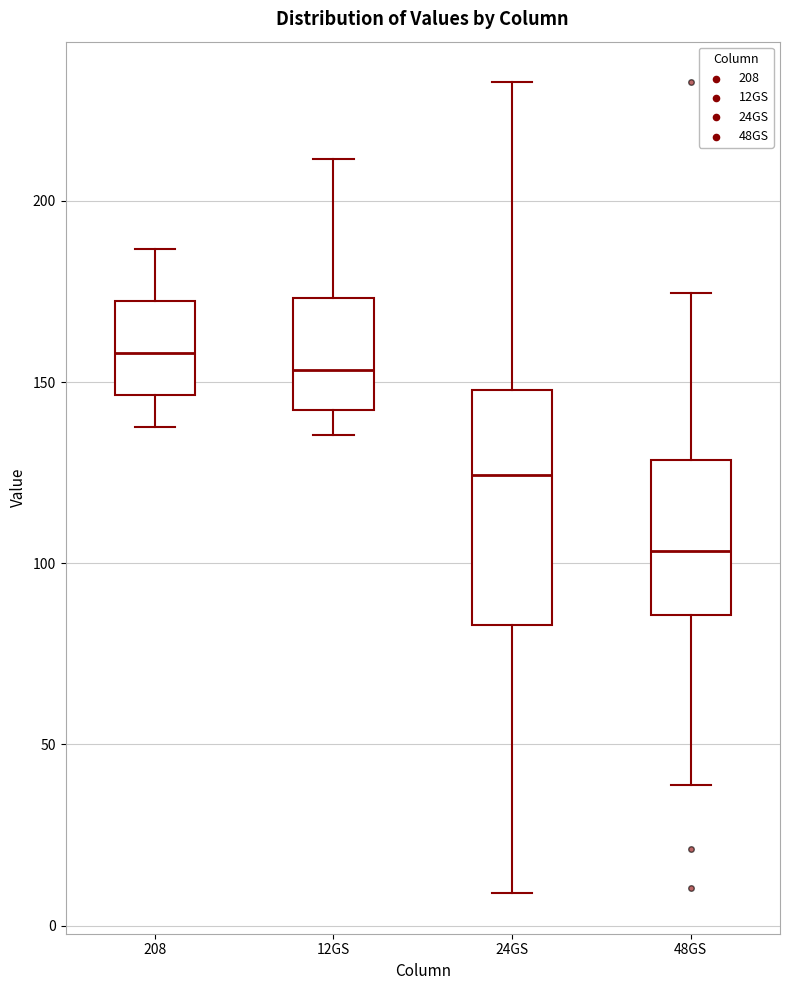

Reading left to right, transcribe this box plot: for each box, give where its median line is, the range the box spans, and where its two whiskers end, as read against the y-axis. The values are not printed on the chart, so give them approximately, as read against the axis.

208: median 160, box 145 to 170, whiskers 140 to 185
12GS: median 155, box 140 to 175, whiskers 135 to 210
24GS: median 125, box 85 to 150, whiskers 10 to 235
48GS: median 105, box 85 to 130, whiskers 40 to 175